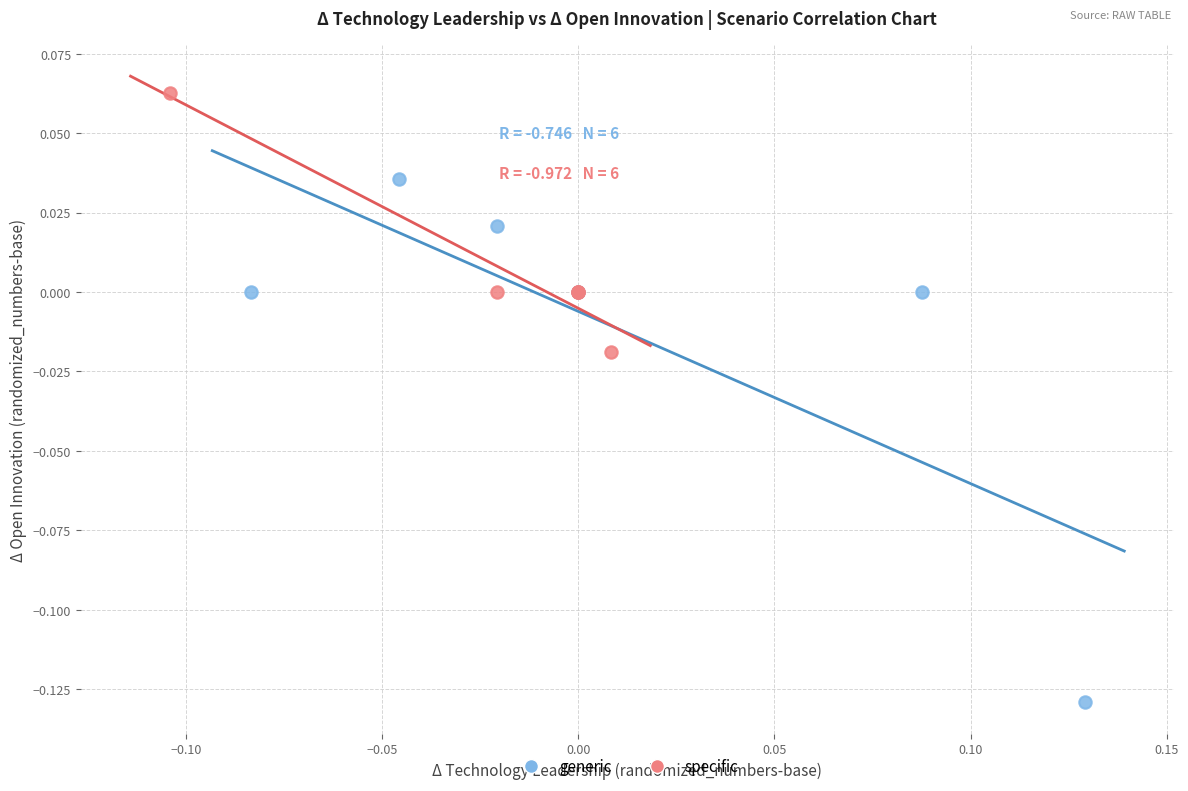

Which series reaches the maximum Y coordinate?

specific